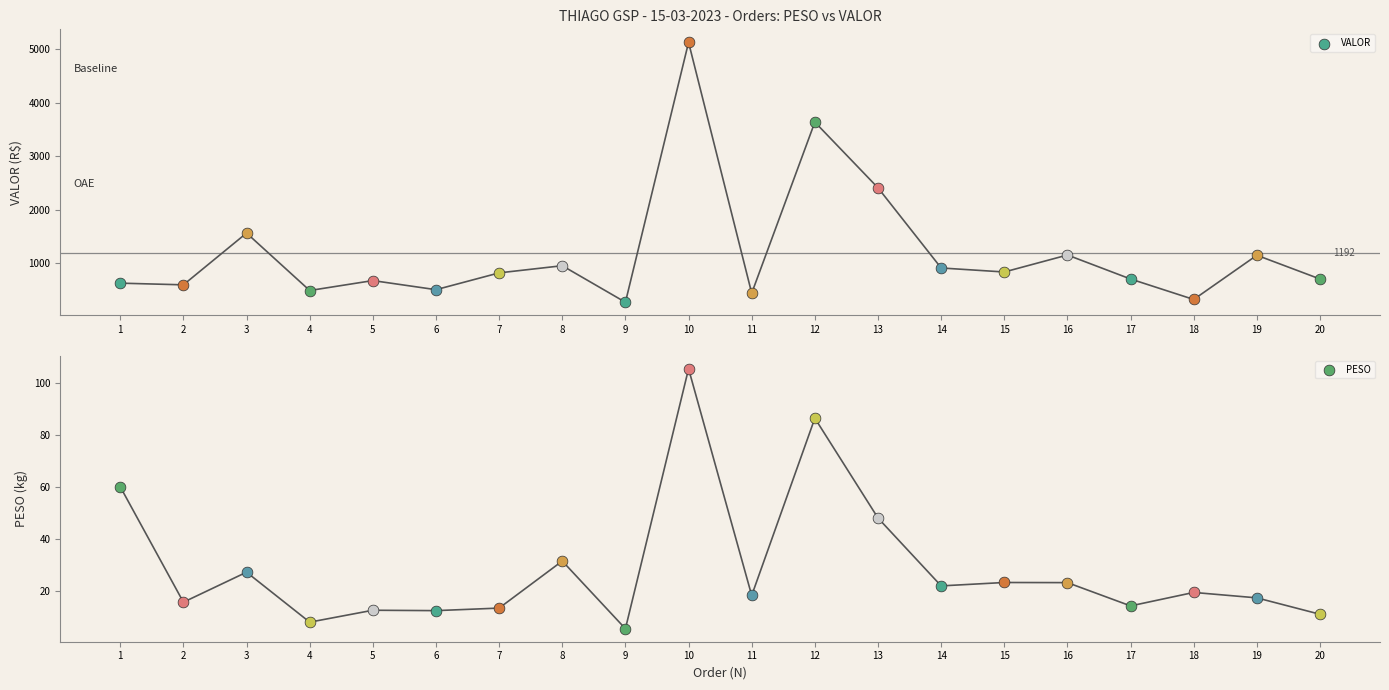

Which series contains the lowest Y value?

PESO